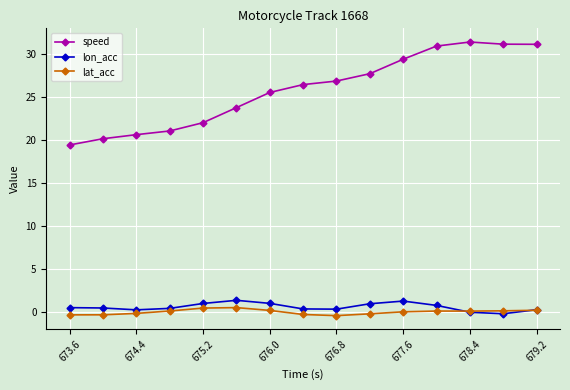

Rank the series by their maximum value, from lowest to highest.

lat_acc, lon_acc, speed